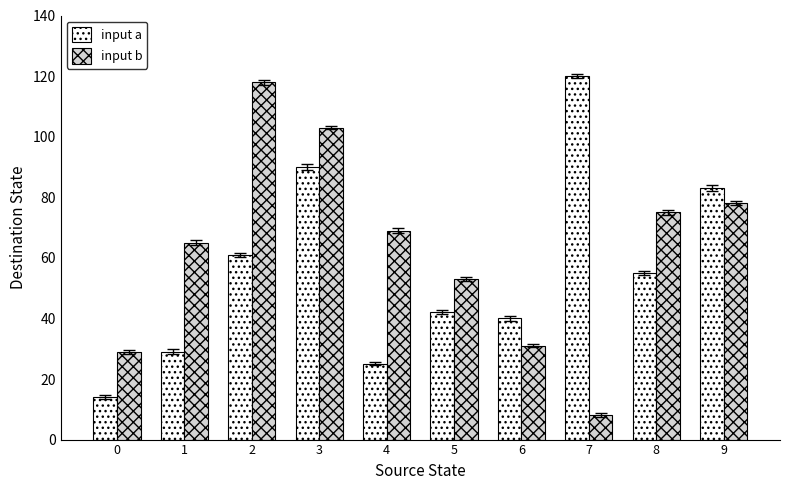

Are the bars horizontal?

No